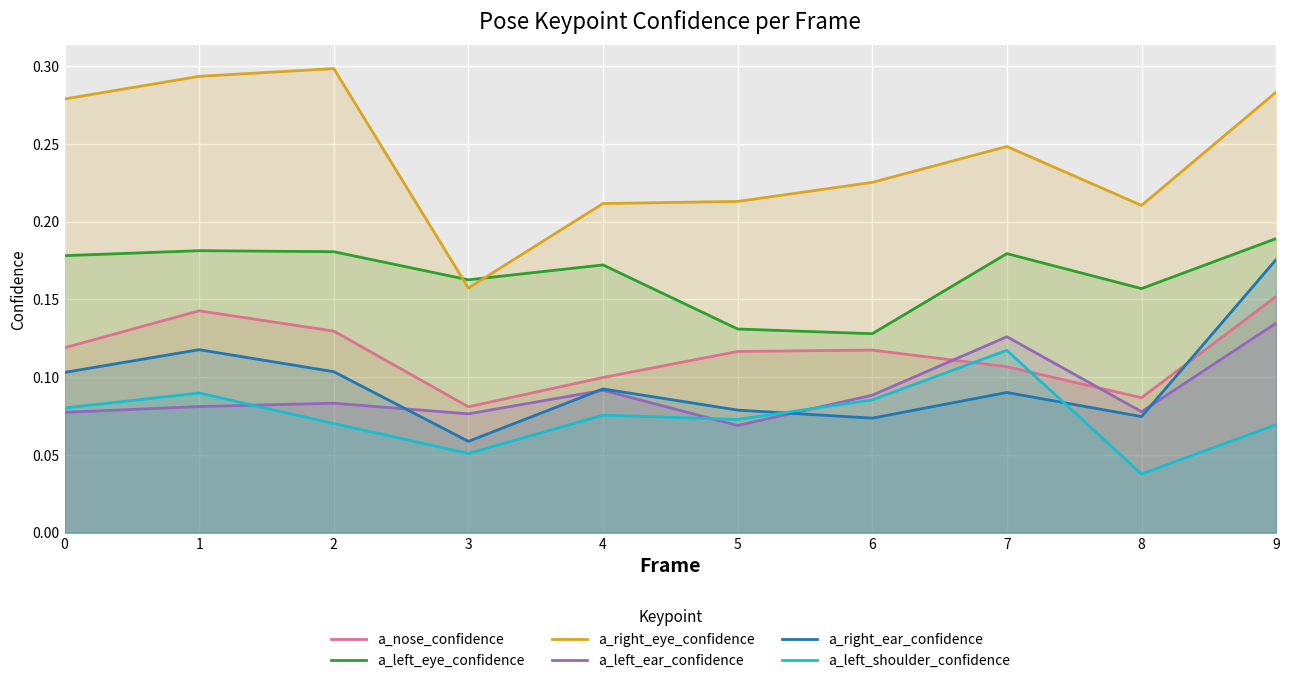

What value does the a_right_ear_confidence series have at 2?

0.1